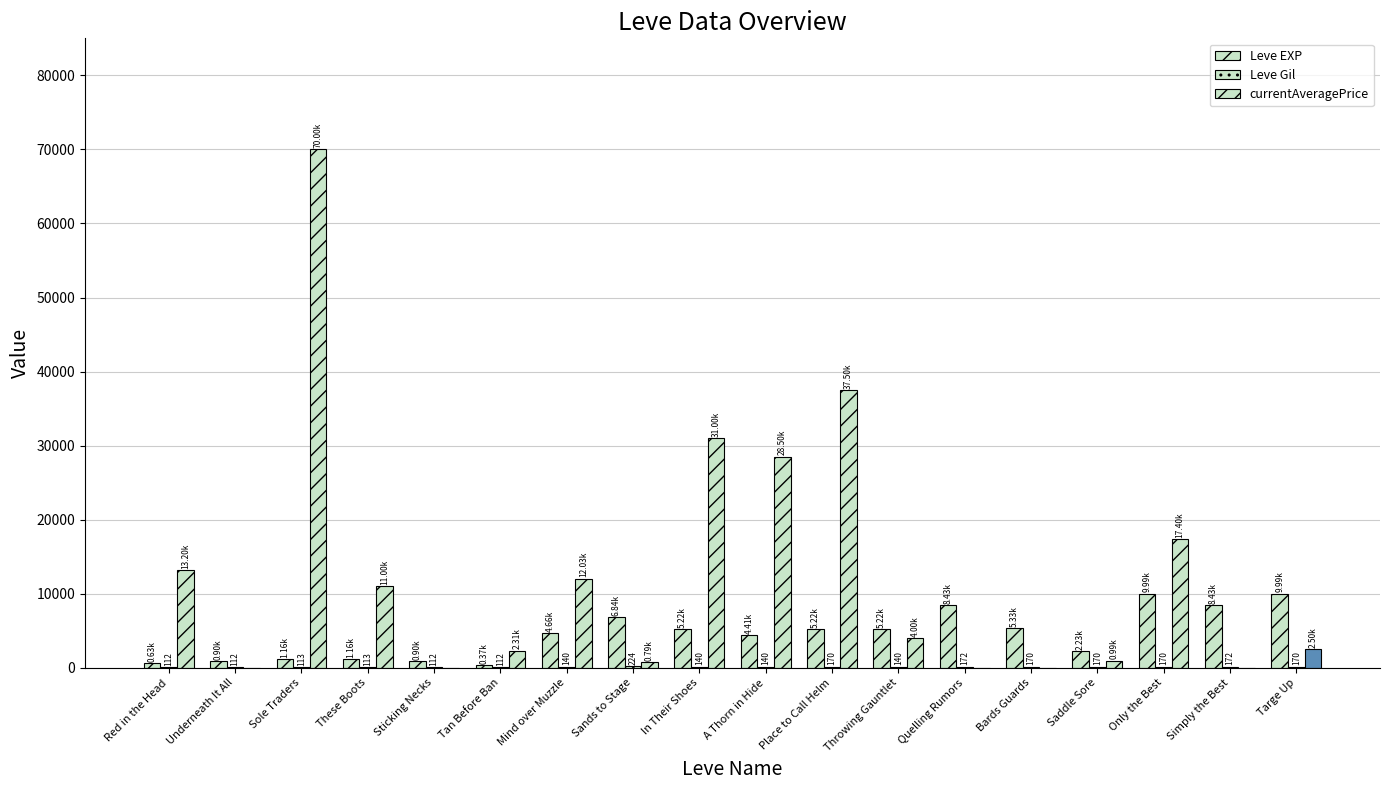

How many groups of bars are there?

18